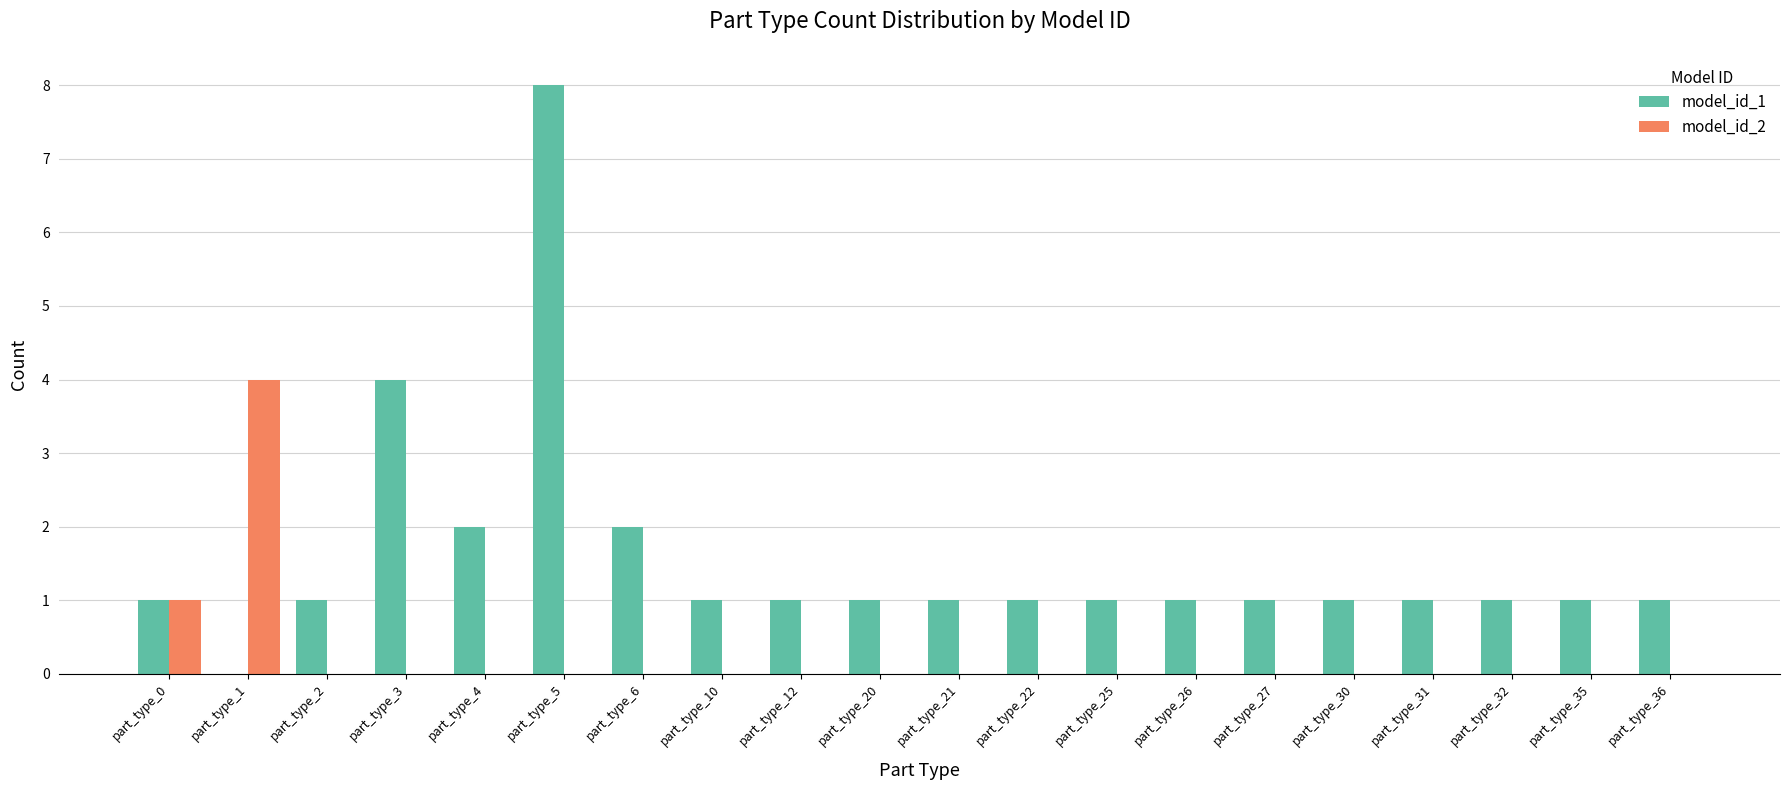

Are the bars grouped side by side (vs. stacked)?

Yes